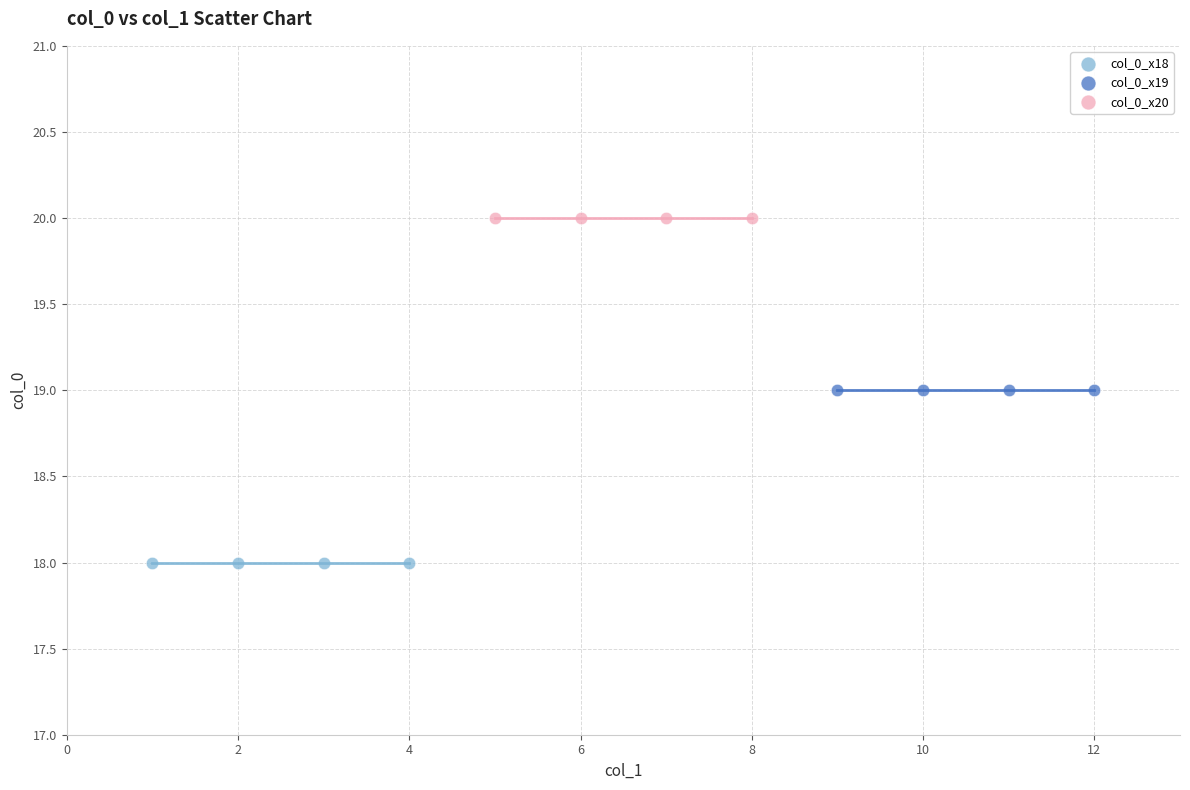

Which series contains the lowest Y value?

col_0_x18